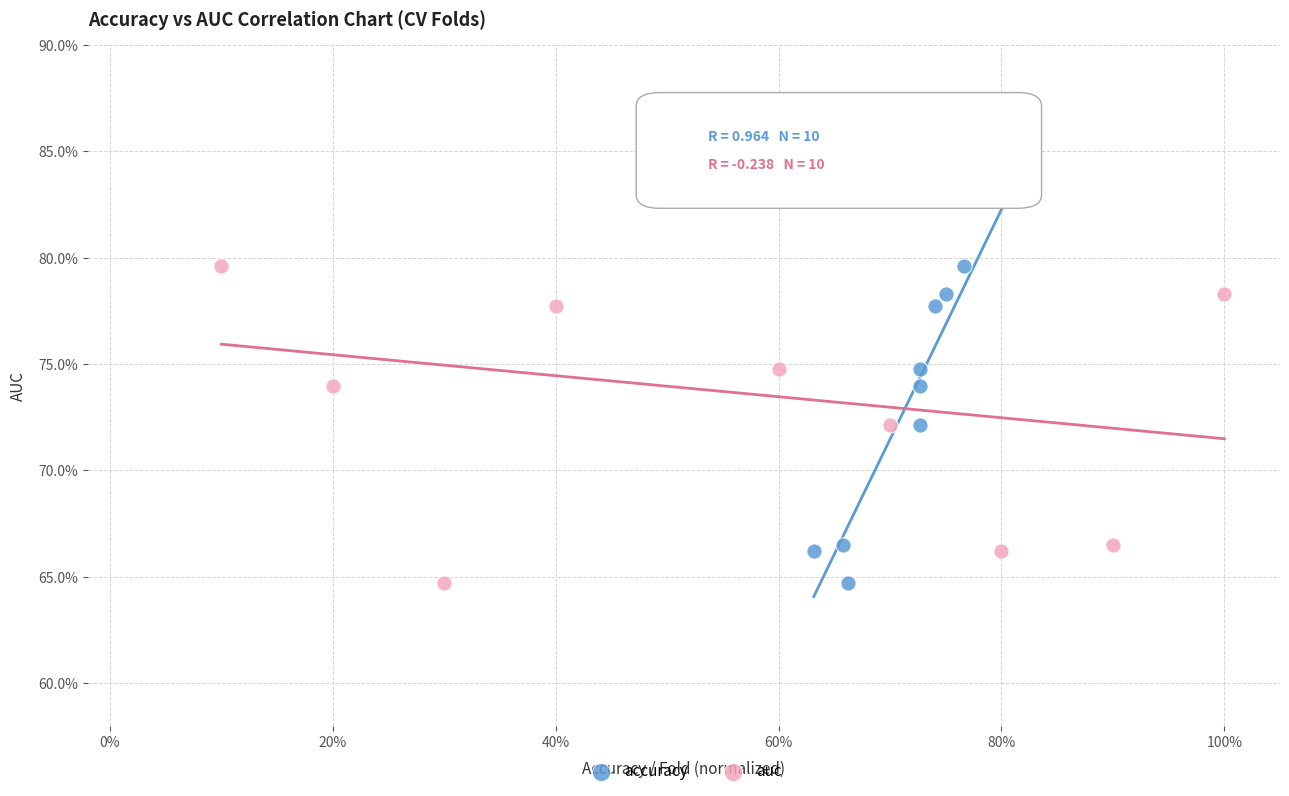

What are all the series names shown in the legend?

accuracy, auc